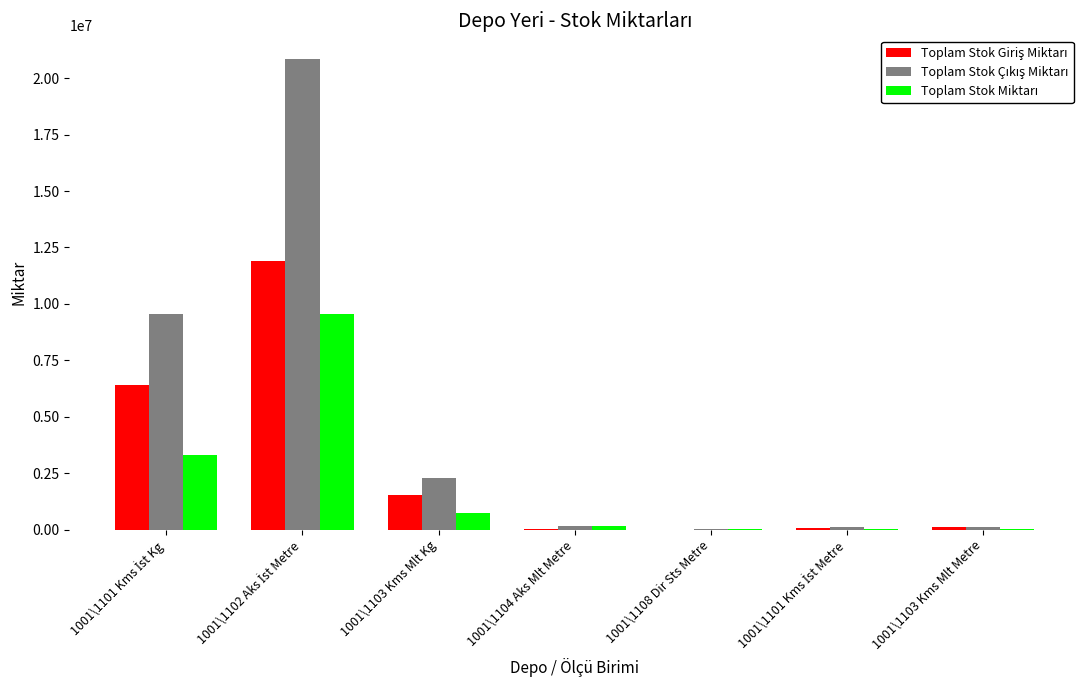

List the labels in order of Toplam Stok Miktarı value, largest first.

1001\1102 Aks İst Metre, 1001\1101 Kms İst Kg, 1001\1103 Kms Mlt Kg, 1001\1104 Aks Mlt Metre, 1001\1101 Kms İst Metre, 1001\1103 Kms Mlt Metre, 1001\1108 Dir Sts Metre